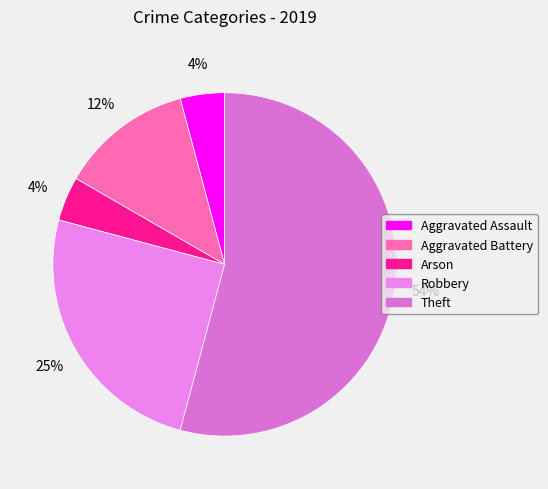

Is there a majority slice in this chart?

Yes